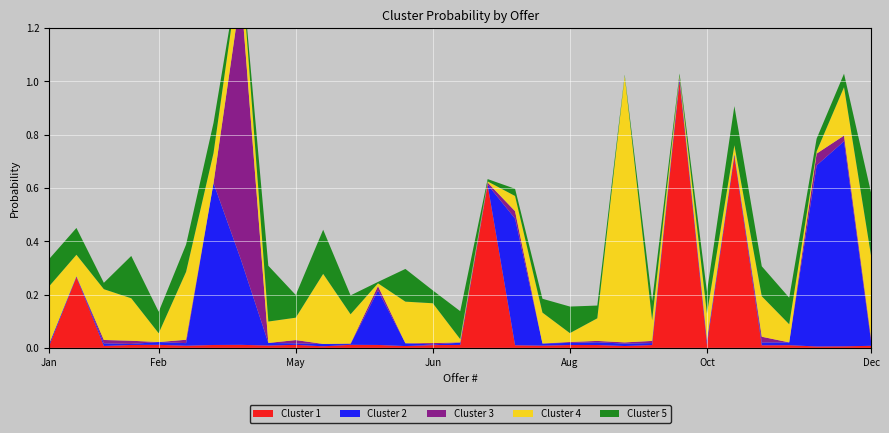

Reading right to left, what are all the values shown in this chart?

Cluster 1: 31=0.0	30=0.0	29=0.0	28=0.0	27=0.0	26=0.7	25=0.0	24=1.0	23=0.0	22=0.0	21=0.0	20=0.0	19=0.0	18=0.0	17=0.6	16=0.0	15=0.0	14=0.0	13=0.0	12=0.0	11=0.0	10=0.0	9=0.0	8=0.0	7=0.0	6=0.0	5=0.0	4=0.0	3=0.0	2=0.3	1=0.0
Cluster 2: 31=0.0	30=0.8	29=0.7	28=0.0	27=0.0	26=0.0	25=0.0	24=0.0	23=0.0	22=0.0	21=0.0	20=0.0	19=0.0	18=0.5	17=0.0	16=0.0	15=0.0	14=0.0	13=0.2	12=0.0	11=0.0	10=0.0	9=0.0	8=0.3	7=0.6	6=0.0	5=0.0	4=0.0	3=0.0	2=0.0	1=0.0
Cluster 3: 31=0.0	30=0.0	29=0.0	28=0.0	27=0.0	26=0.0	25=0.0	24=0.0	23=0.0	22=0.0	21=0.0	20=0.0	19=0.0	18=0.0	17=0.0	16=0.0	15=0.0	14=0.0	13=0.0	12=0.0	11=0.0	10=0.0	9=0.0	8=1.0	7=0.0	6=0.0	5=0.0	4=0.0	3=0.0	2=0.0	1=0.0
Cluster 4: 31=0.3	30=0.2	29=0.0	28=0.1	27=0.2	26=0.0	25=0.1	24=0.0	23=0.1	22=1.0	21=0.1	20=0.0	19=0.1	18=0.1	17=0.0	16=0.0	15=0.1	14=0.2	13=0.0	12=0.1	11=0.3	10=0.1	9=0.1	8=0.1	7=0.1	6=0.3	5=0.0	4=0.2	3=0.2	2=0.1	1=0.2
Cluster 5: 31=0.2	30=0.1	29=0.0	28=0.1	27=0.1	26=0.1	25=0.1	24=0.0	23=0.1	22=0.0	21=0.0	20=0.1	19=0.1	18=0.0	17=0.0	16=0.1	15=0.0	14=0.1	13=0.0	12=0.1	11=0.2	10=0.1	9=0.2	8=0.0	7=0.1	6=0.1	5=0.1	4=0.2	3=0.0	2=0.1	1=0.1